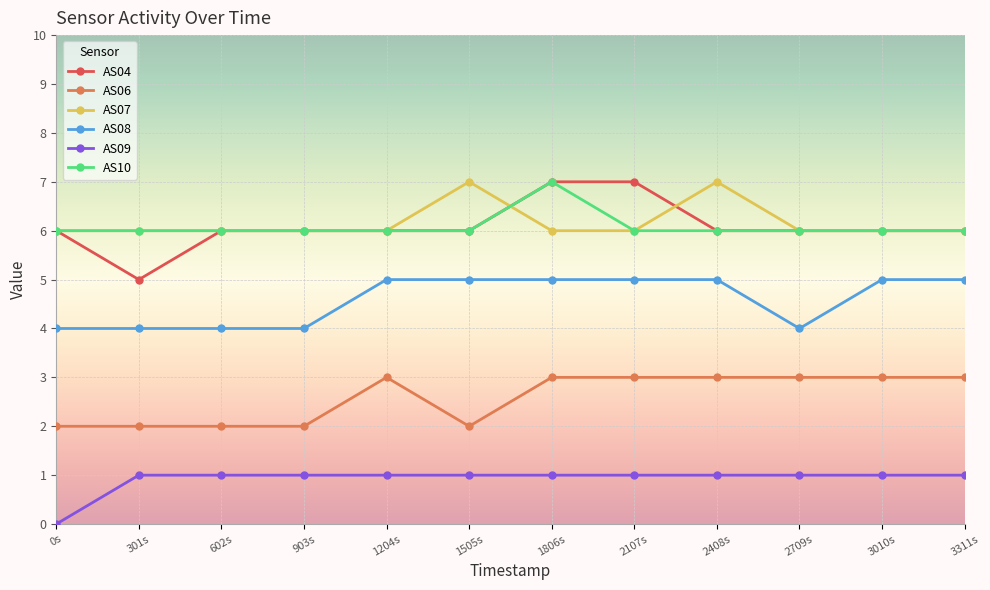

Is it true that AS09 equals 2 at 1204s?

False